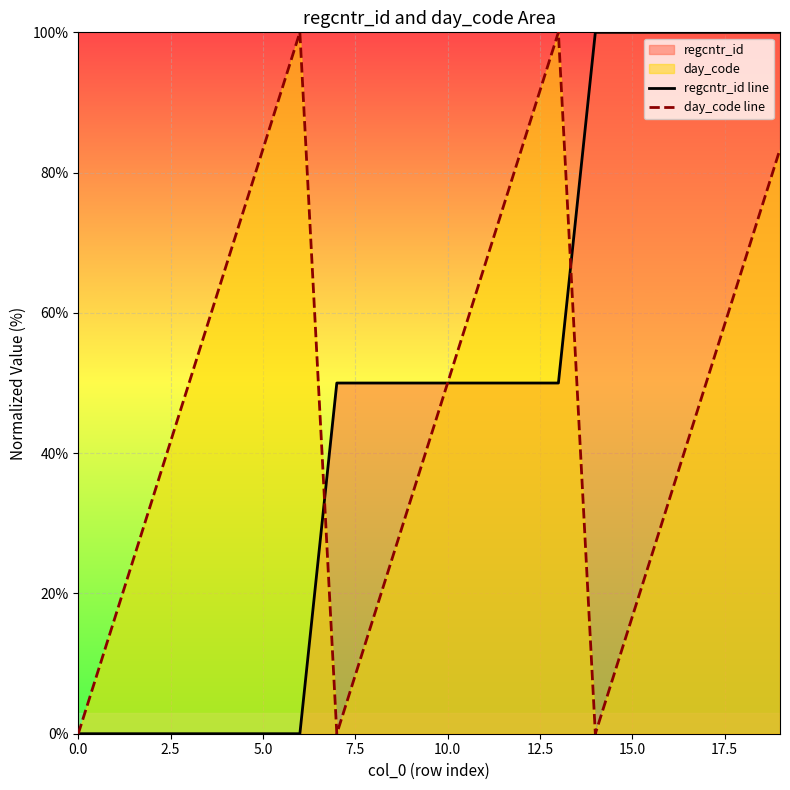

Which category has the highest value in the regcntr_id line series?

14